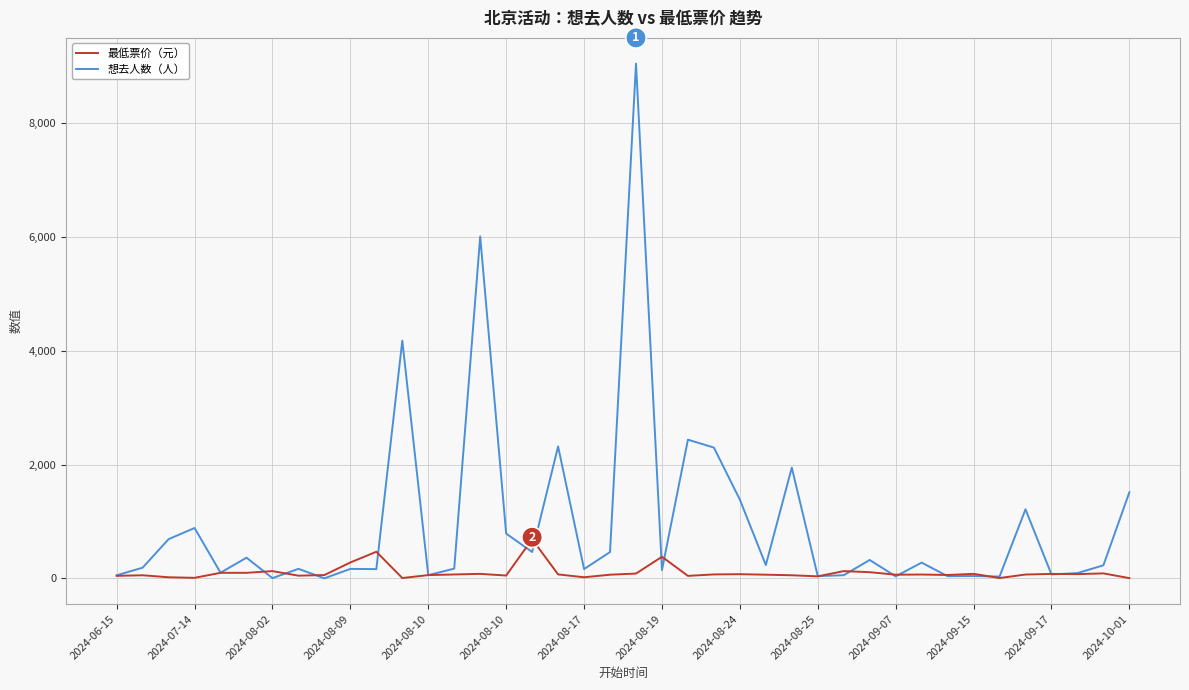

What is the maximum value shown in the chart?

9039.0